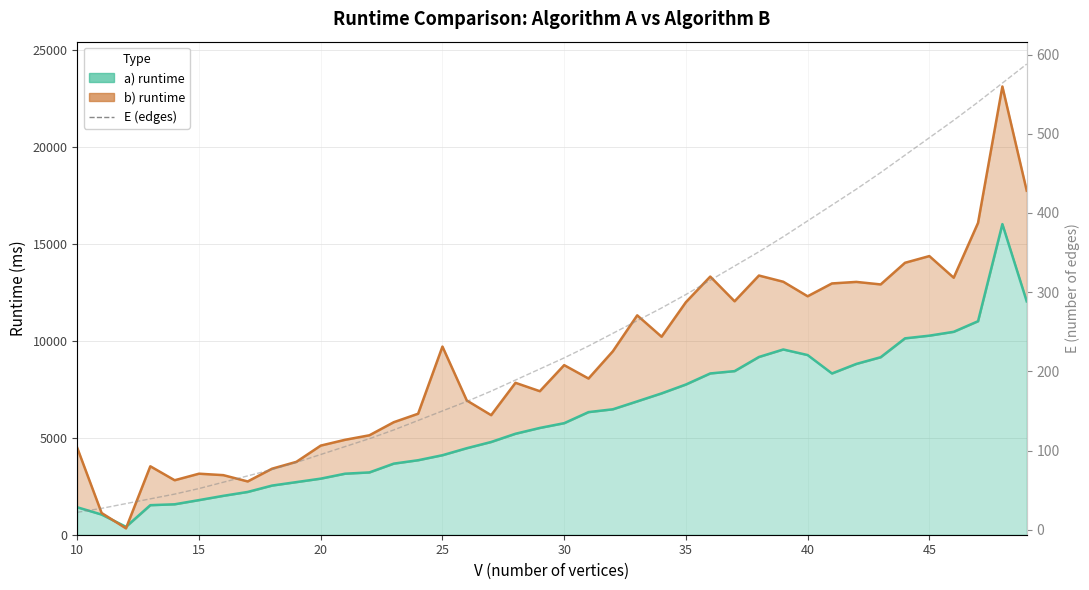

The value at 31 is 115. True or false?

False